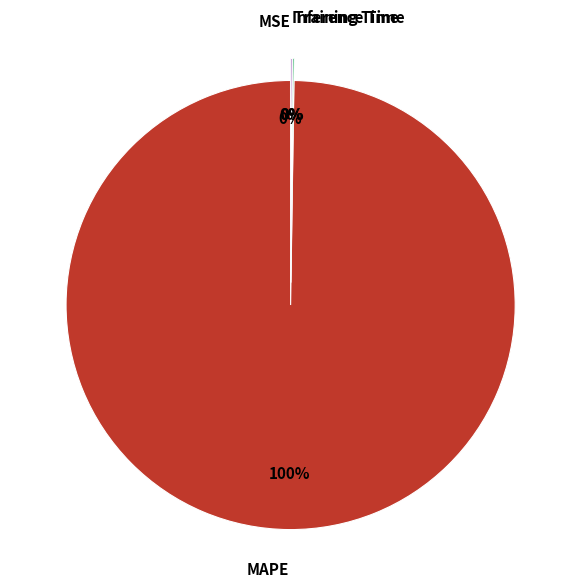

To the nearest percent, what is the average slice percentage?

25%